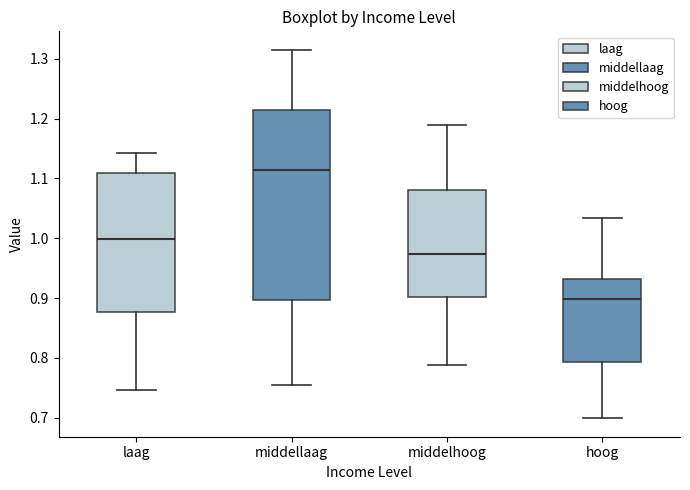

Where does the upper whisker of the box for middelhoog end on the y-axis? The values are not printed on the chart, so give them approximately, as read against the axis.

1.19